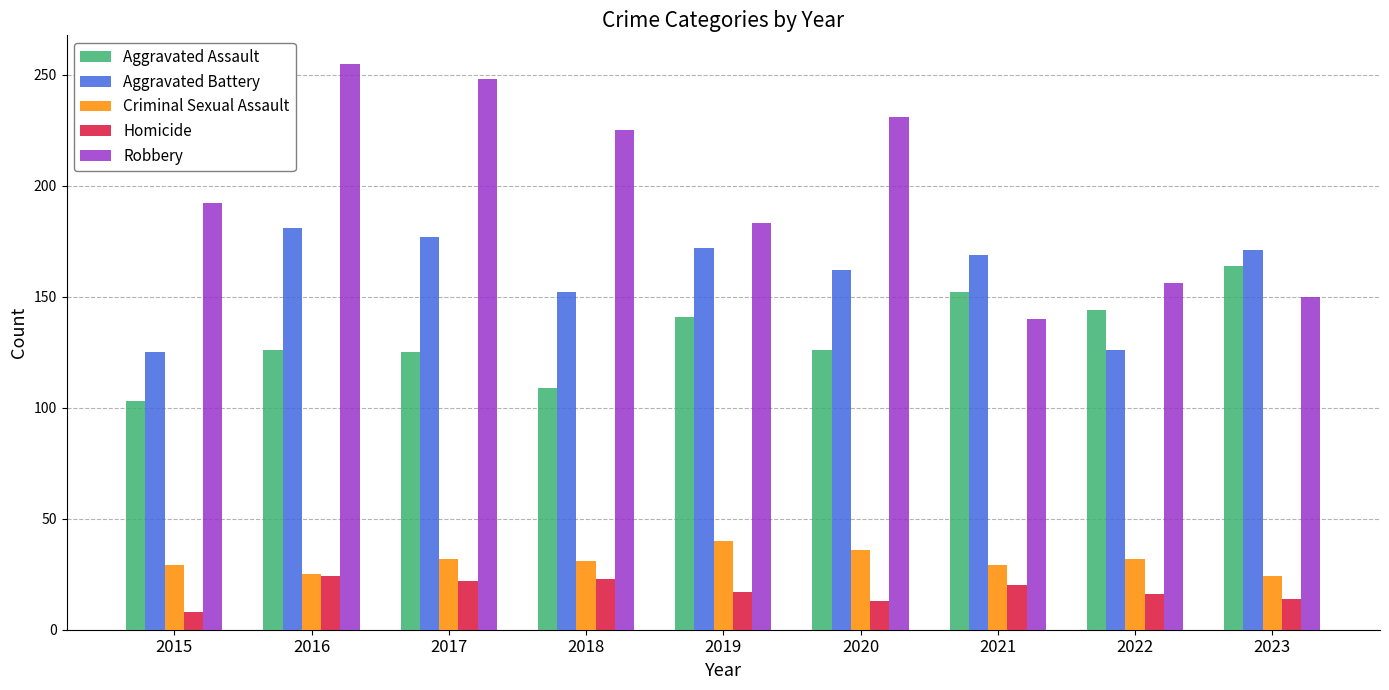

What is the sum of all Homicide values?

157